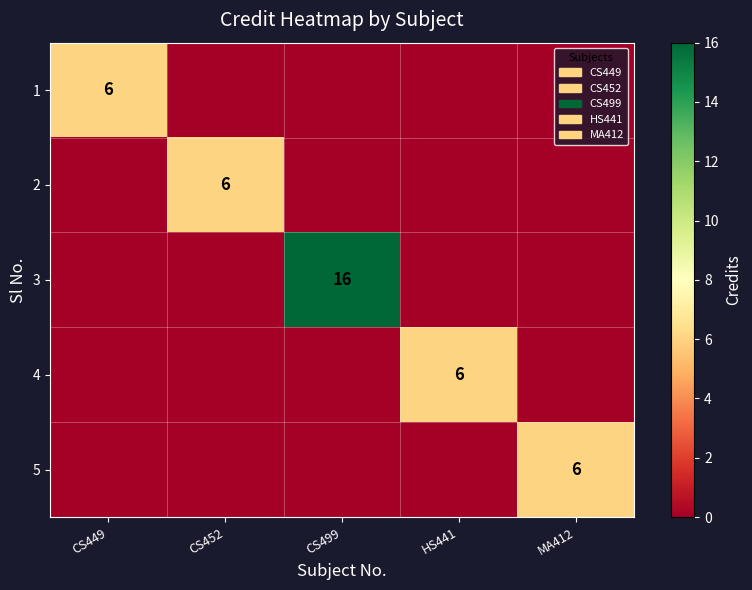

True or false: 3 has a value of 4 at CS499.

False